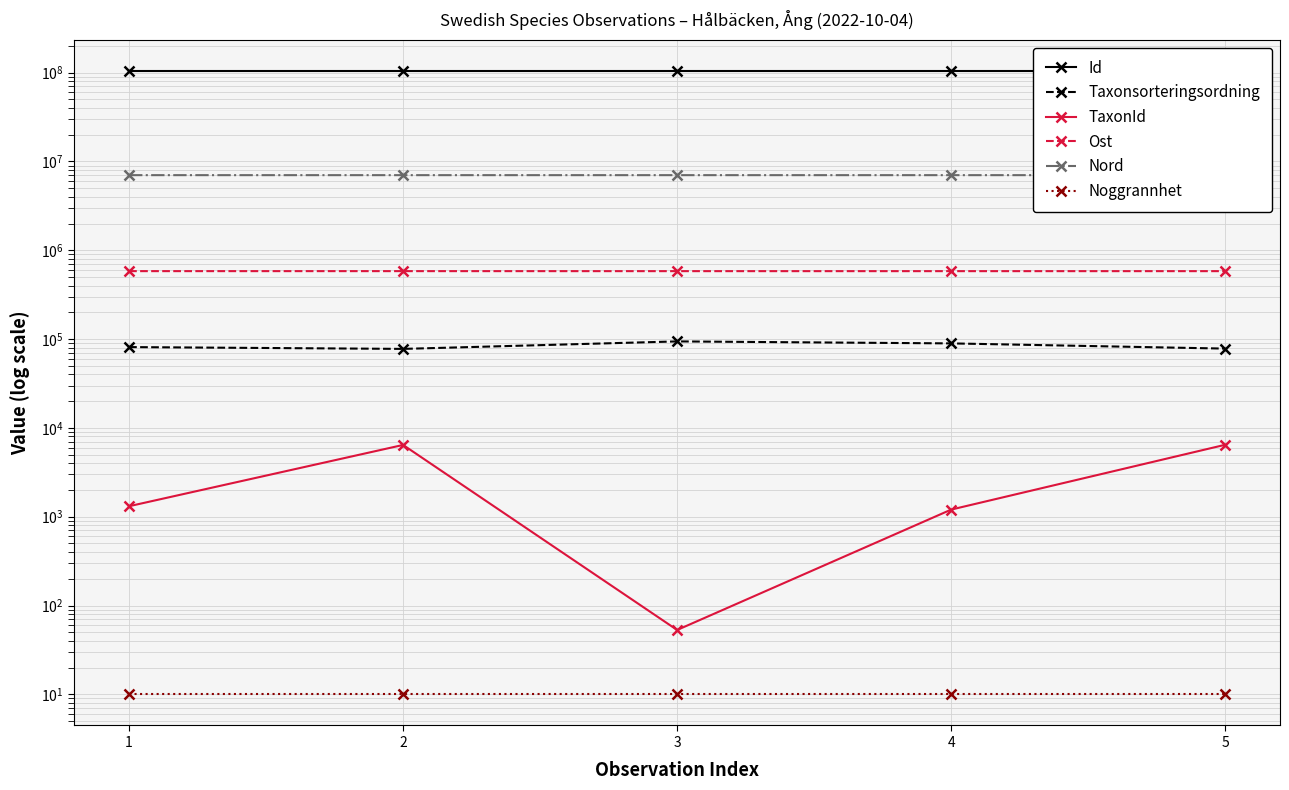

True or false: TaxonId and Id cross at least once.

False